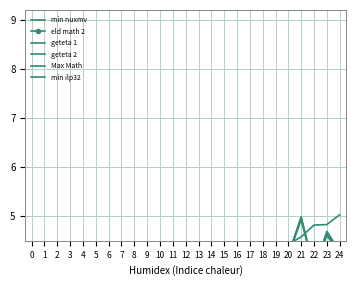

What is the spread (max minus min) of values at 18?

1.4